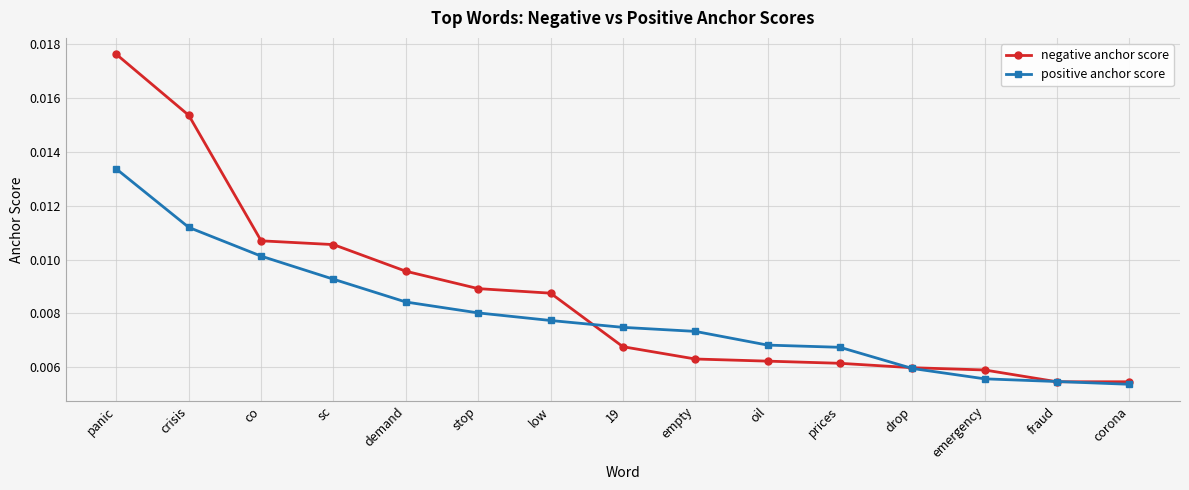

True or false: positive anchor score has more than 2 interior local peaks.

False